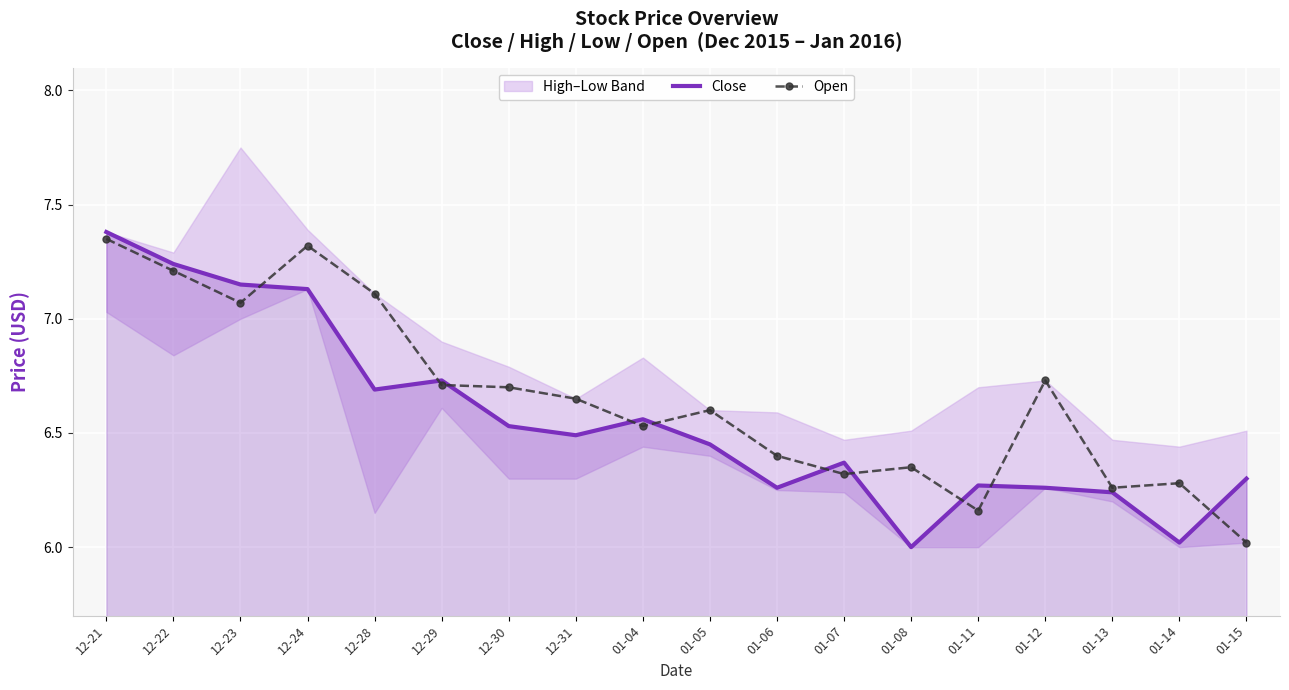

Reading left to right, transcribe all the data shown in this chart.

Close: 12-21=7.4	12-22=7.2	12-23=7.2	12-24=7.1	12-28=6.7	12-29=6.7	12-30=6.5	12-31=6.5	01-04=6.6	01-05=6.5	01-06=6.3	01-07=6.4	01-08=6.0	01-11=6.3	01-12=6.3	01-13=6.2	01-14=6.0	01-15=6.3
Open: 12-21=7.3	12-22=7.2	12-23=7.1	12-24=7.3	12-28=7.1	12-29=6.7	12-30=6.7	12-31=6.7	01-04=6.5	01-05=6.6	01-06=6.4	01-07=6.3	01-08=6.3	01-11=6.2	01-12=6.7	01-13=6.3	01-14=6.3	01-15=6.0